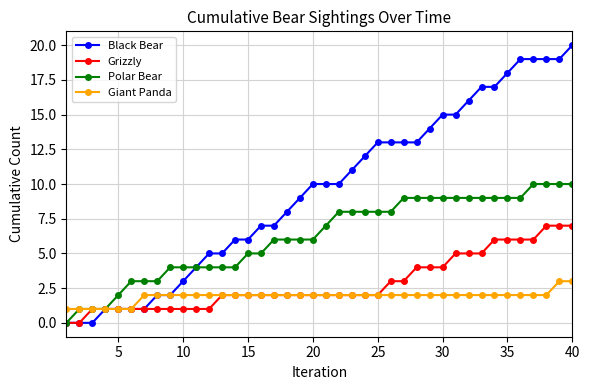

What are all the series names shown in the legend?

Black Bear, Grizzly, Polar Bear, Giant Panda